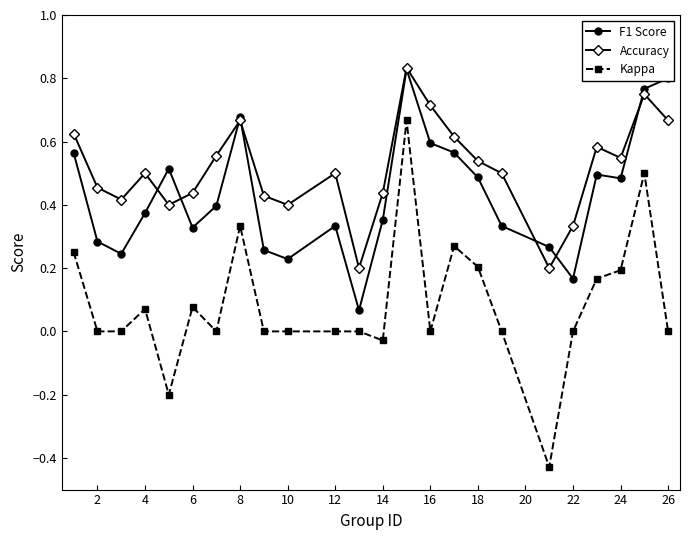

How many interior local peaks does the Accuracy series have?

6